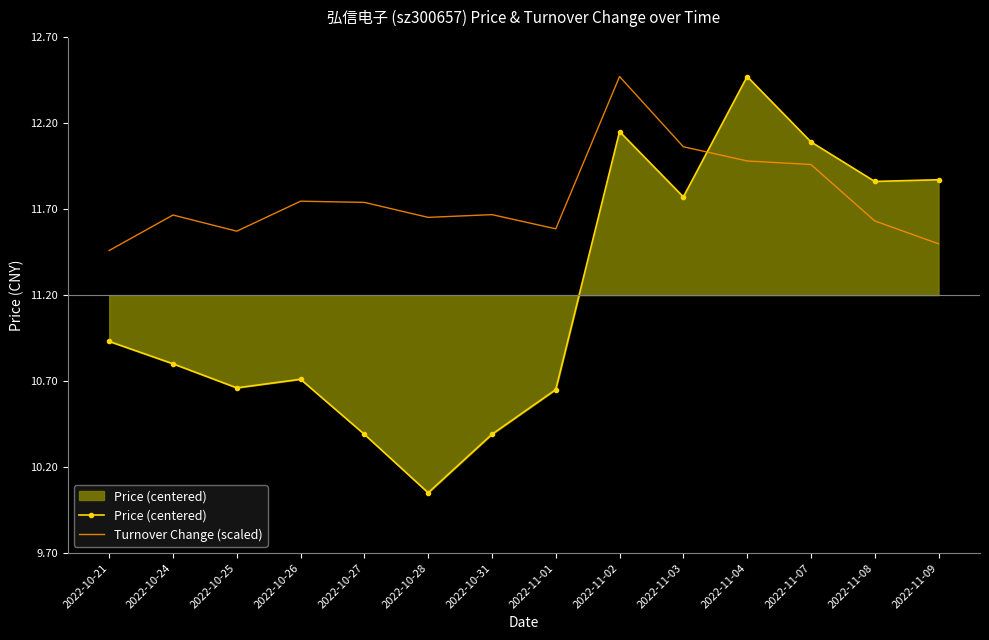

True or false: Turnover Change (scaled) has a value of 0.2 at 2022-11-09.

False